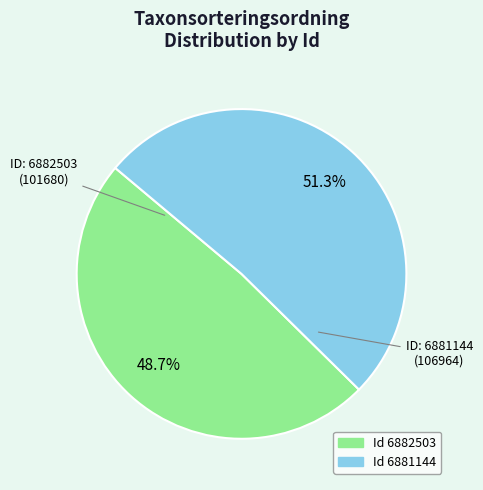

Does any single category account for the majority?

Yes